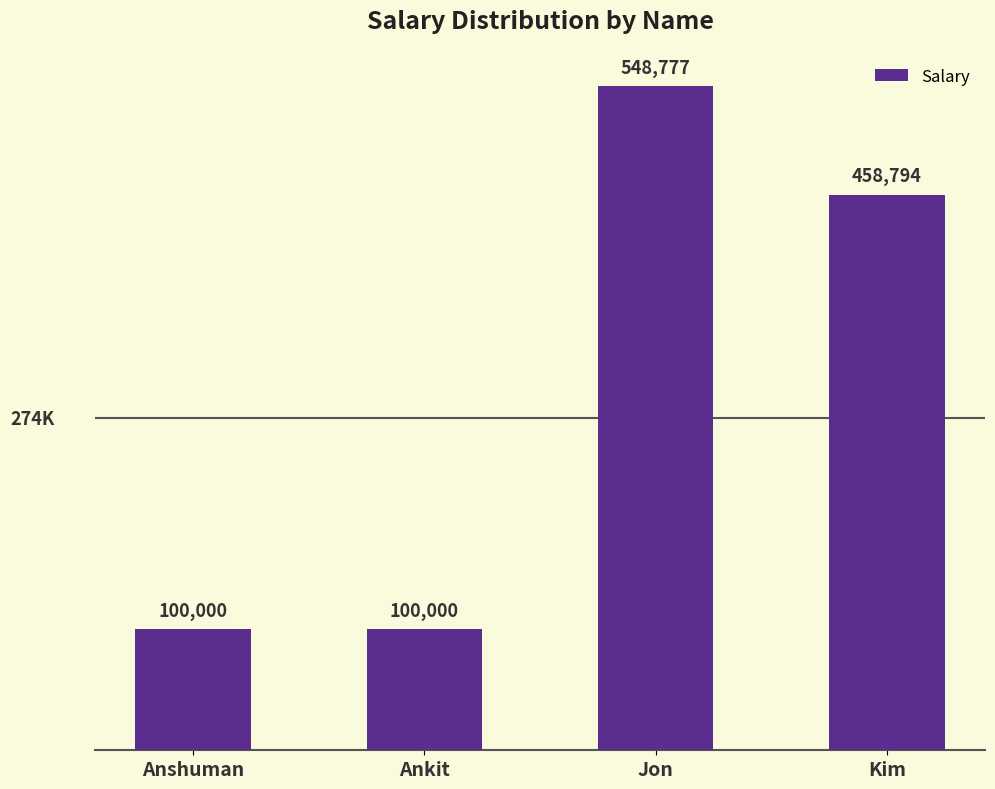

What is the smallest value displayed?

100000